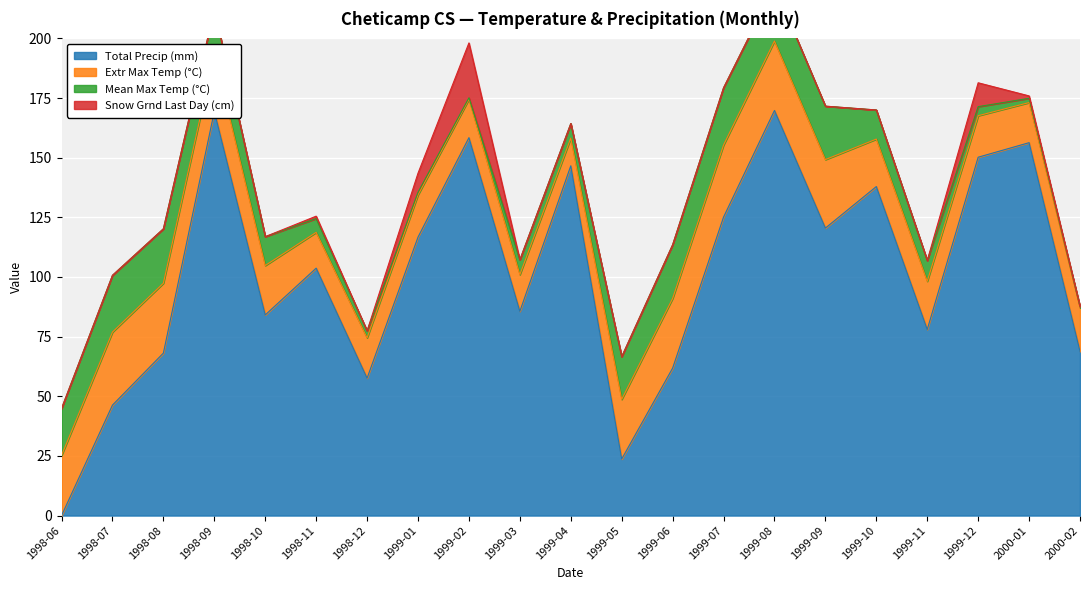

Between 1999-03 and 1999-11, which series saw the biggest shift?

Total Precip (mm)